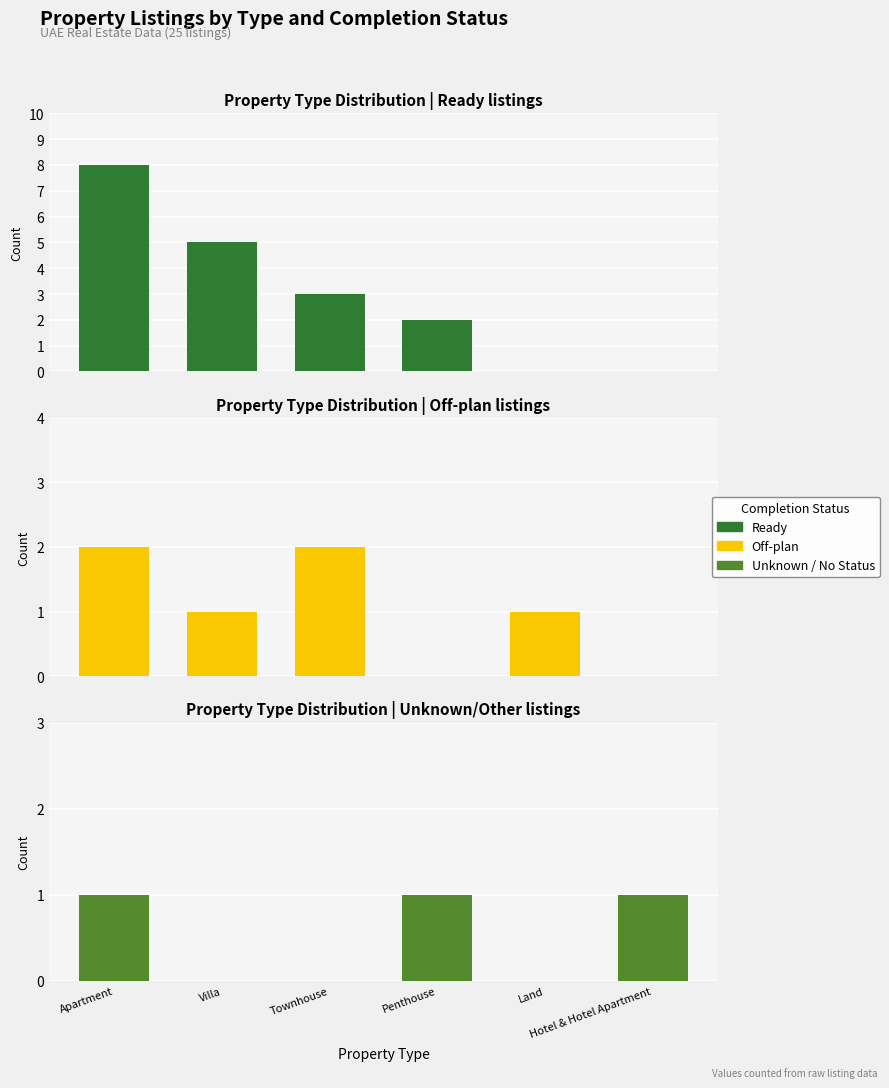

Reading right to left, list all the values displayed in this chart.

Ready: Hotel & Hotel Apartment=0	Land=0	Penthouse=2	Townhouse=3	Villa=5	Apartment=8
Off-plan: Hotel & Hotel Apartment=0	Land=1	Penthouse=0	Townhouse=2	Villa=1	Apartment=2
Unknown: Hotel & Hotel Apartment=1	Land=0	Penthouse=1	Townhouse=0	Villa=0	Apartment=1